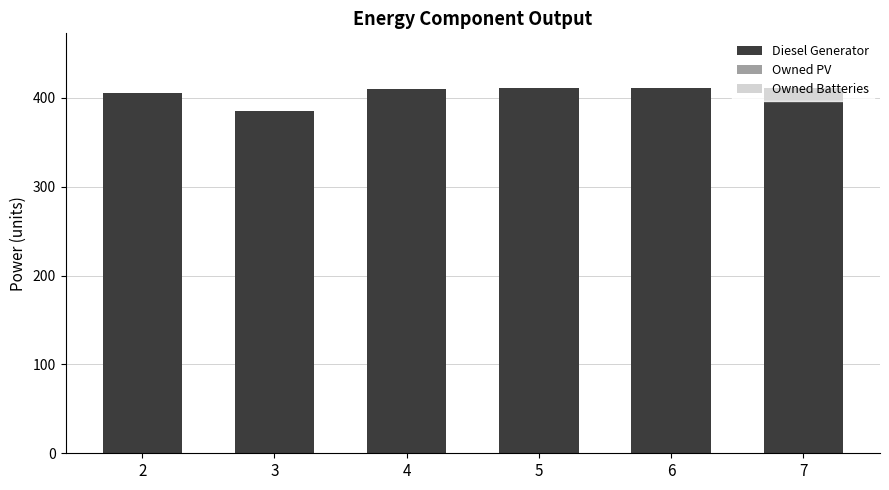

What is the difference between the values at 2 and 3?

20